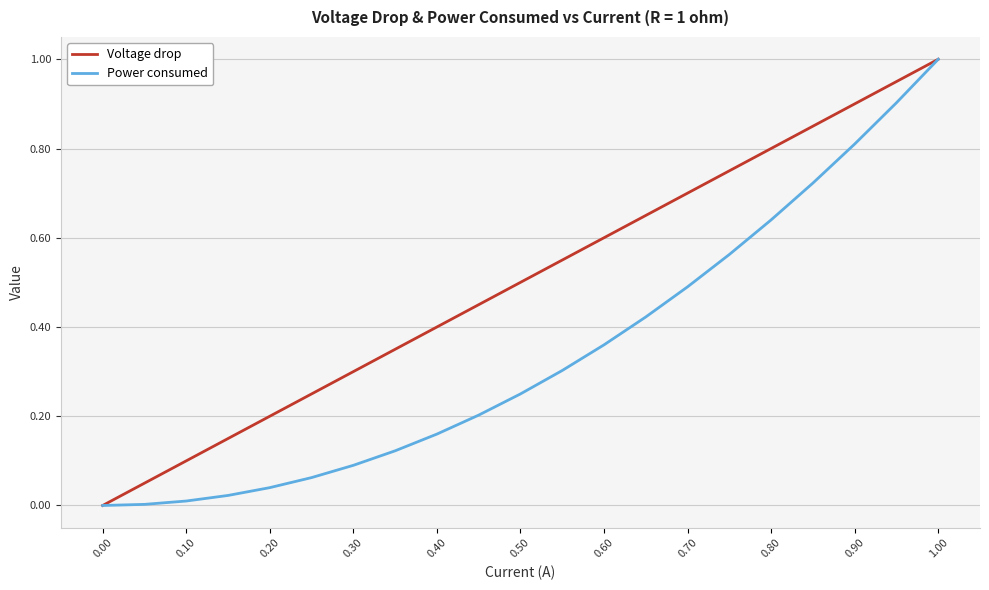

What are all the series names shown in the legend?

Voltage drop, Power consumed